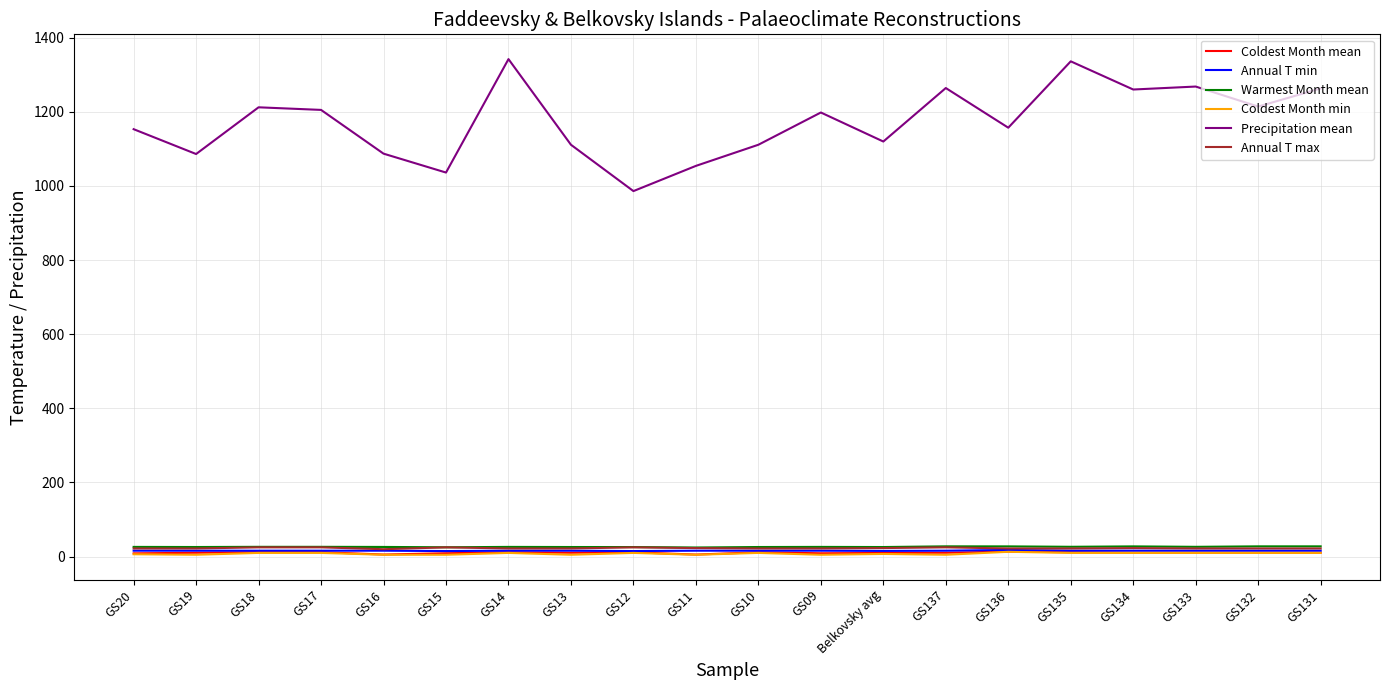

Is the value of Precipitation mean at GS132 greater than the value of Coldest Month mean at GS14?

Yes